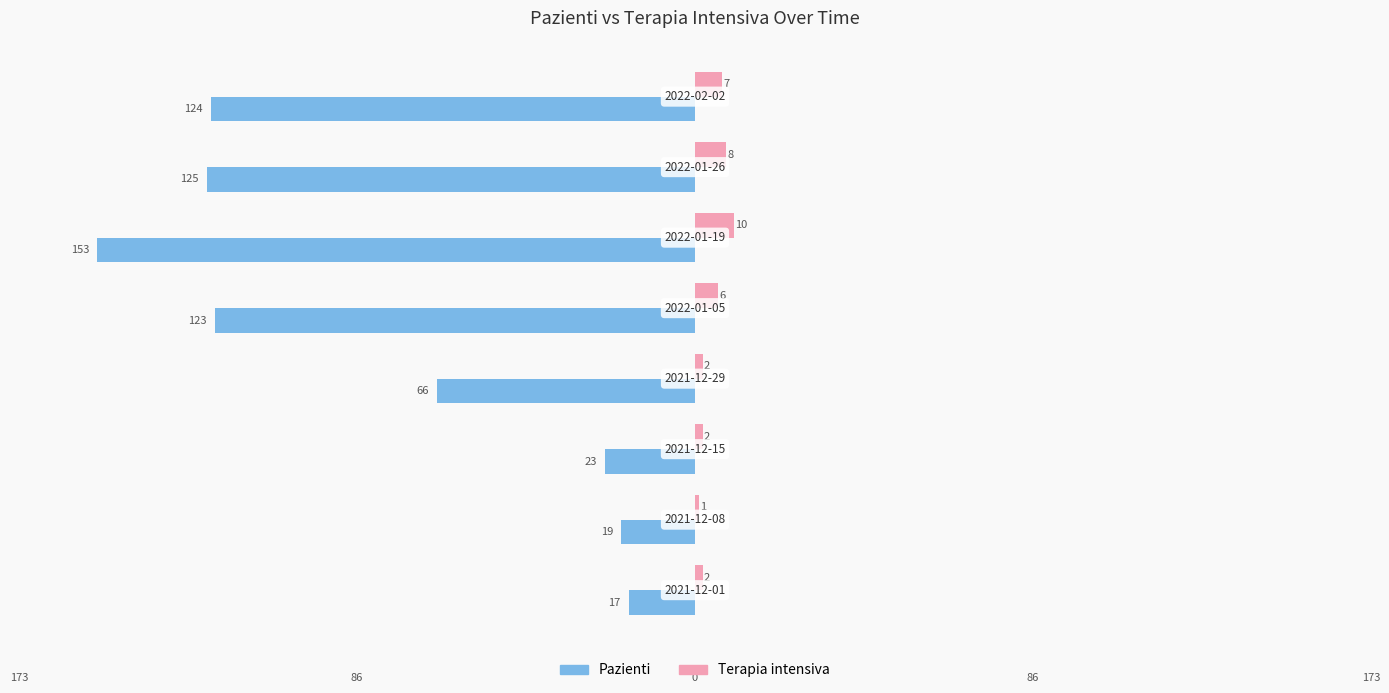

What are all the series names shown in the legend?

Pazienti, Terapia intensiva